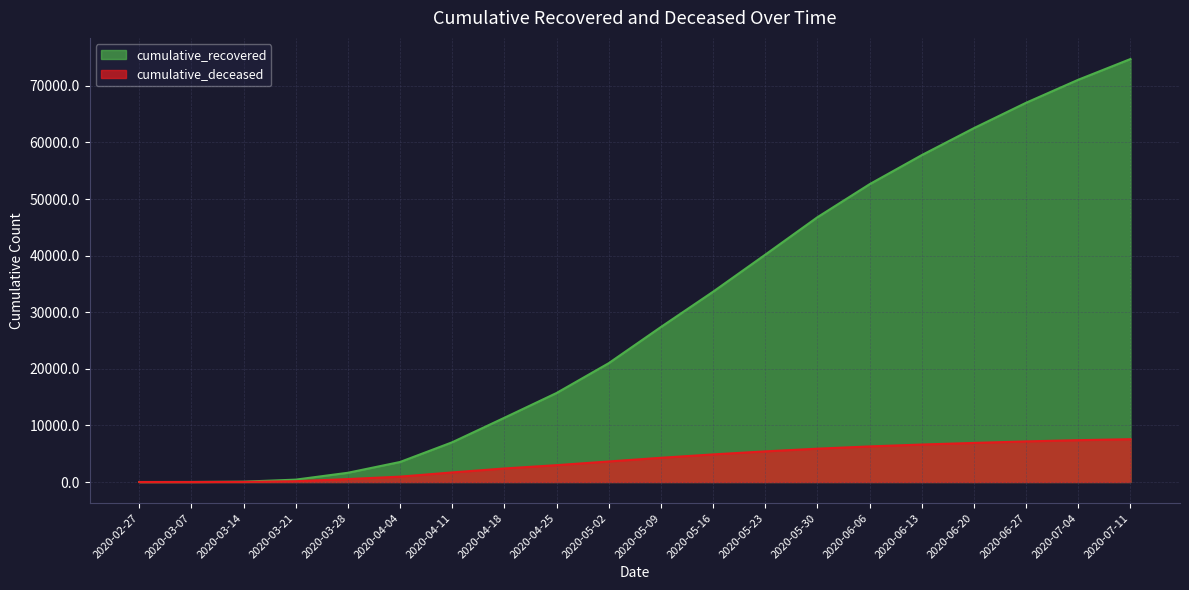

Count the number of categories in the chart.

20